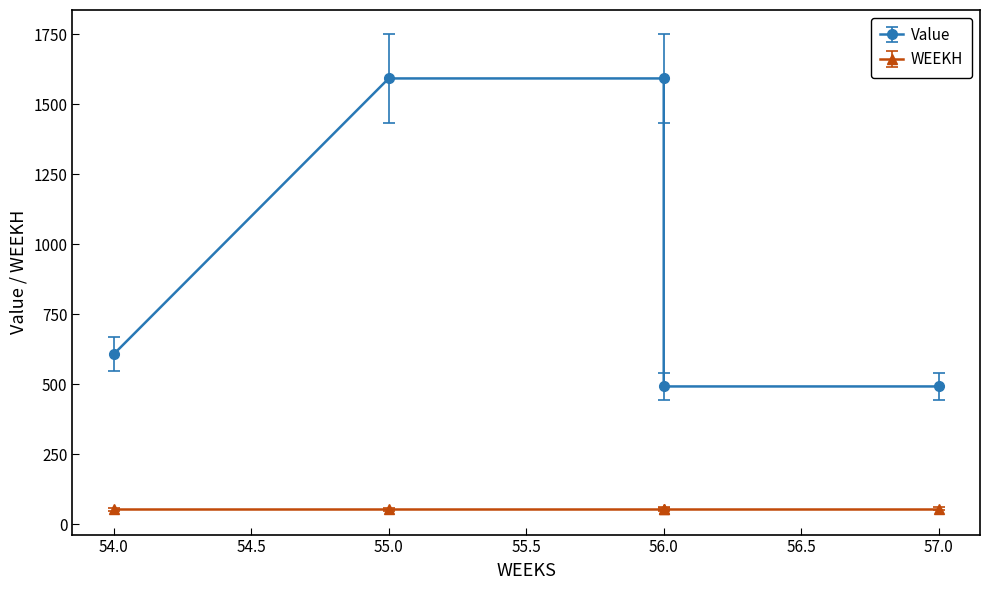

Which category has the lowest value in the WEEKH series?

54